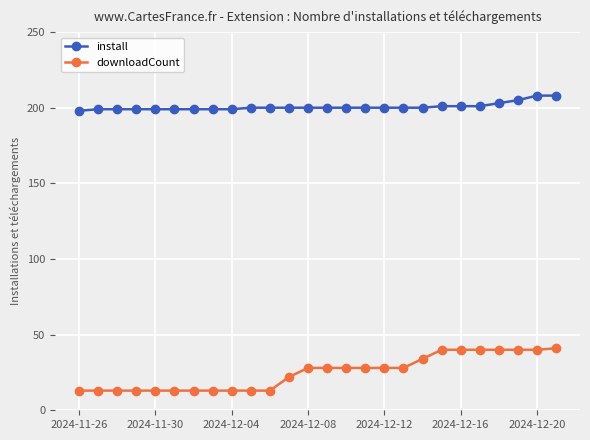

True or false: install and downloadCount intersect in this chart.

False